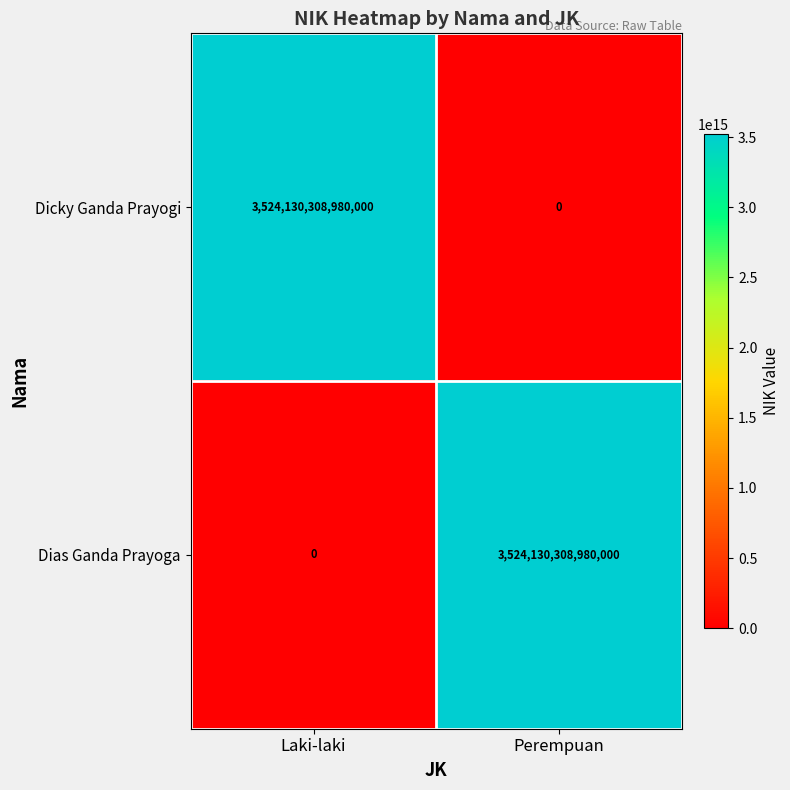

How many series are shown in this chart?

2